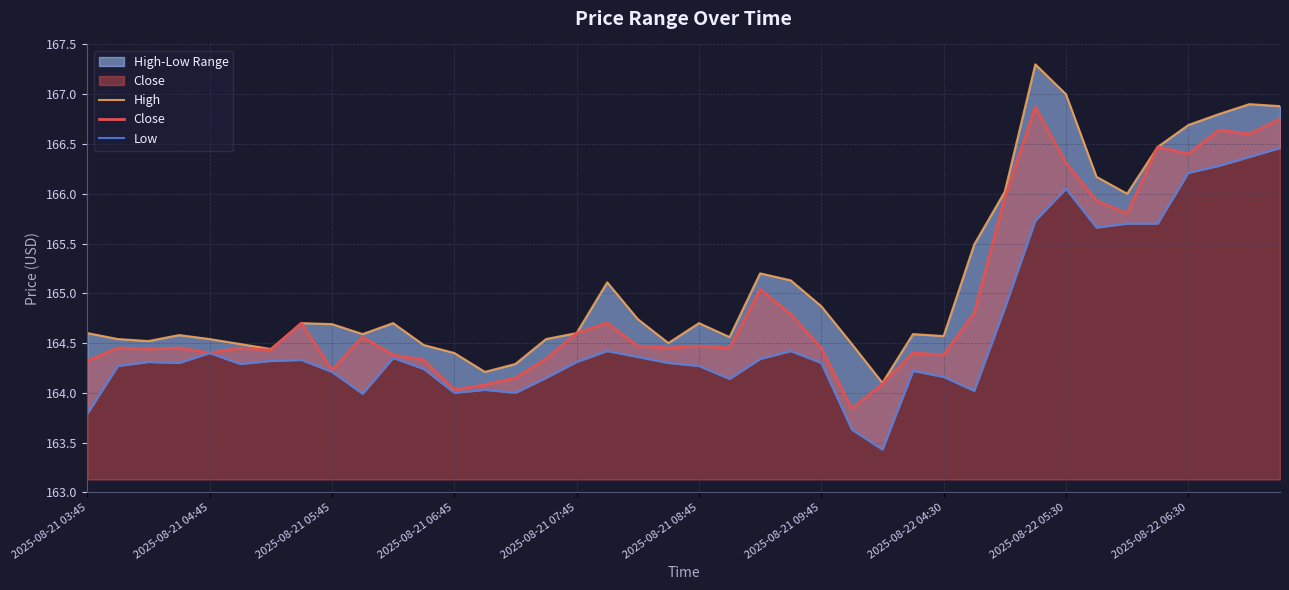

What is the minimum value for Close?

163.8